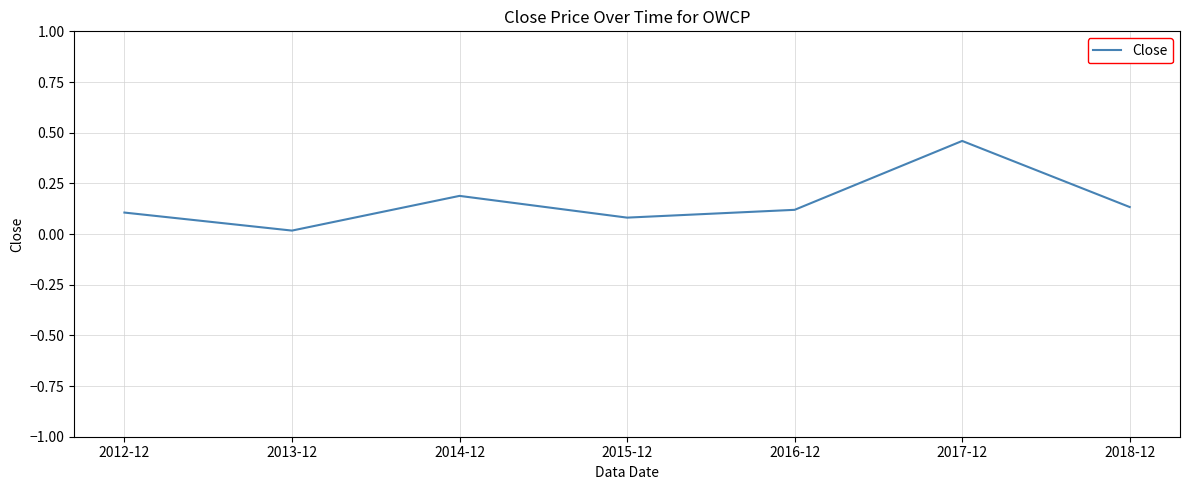

What is the average value?

0.2